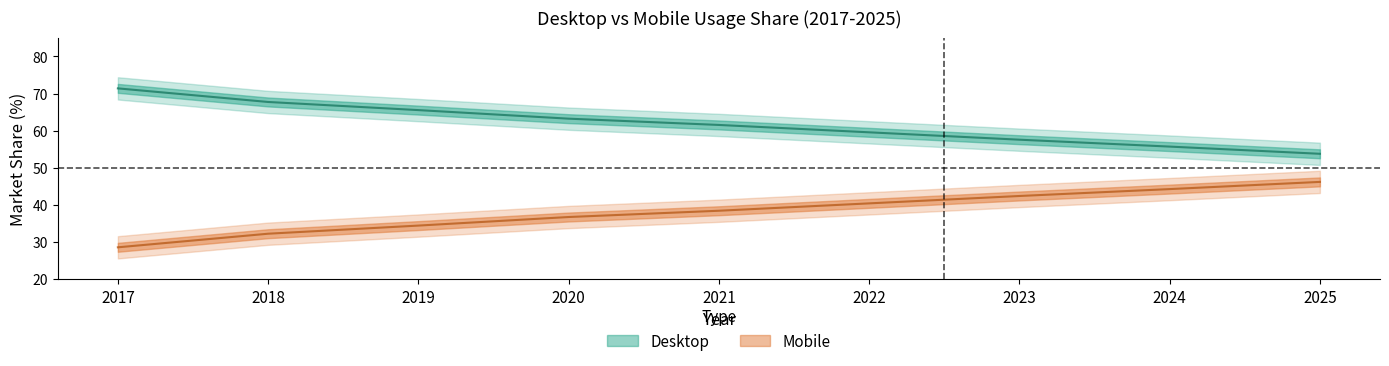

Where does the Desktop series first go above 61?

2017